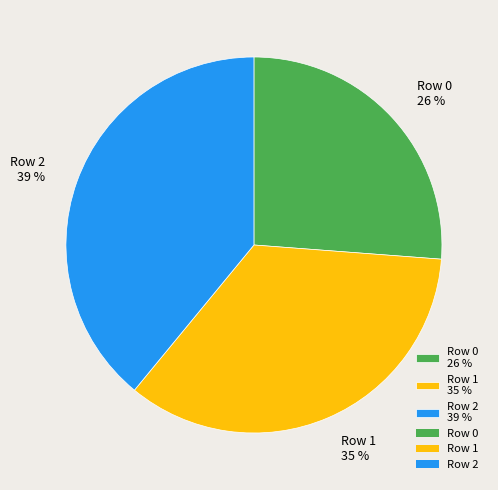

True or false: Row 0 accounts for 26% of the total.

True